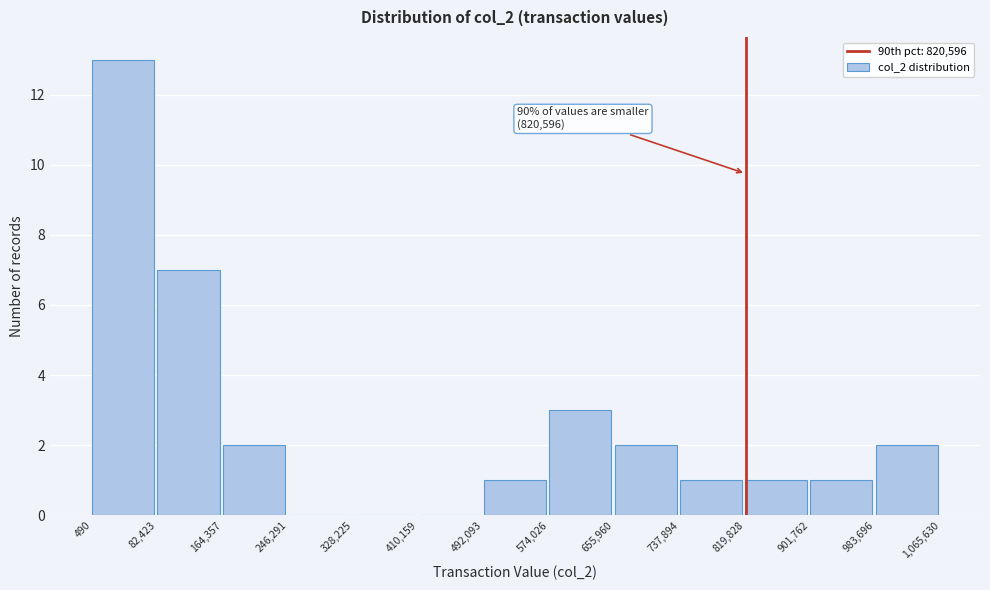

Over which range of the x-axis is the bar tallest?

490 to 82,423